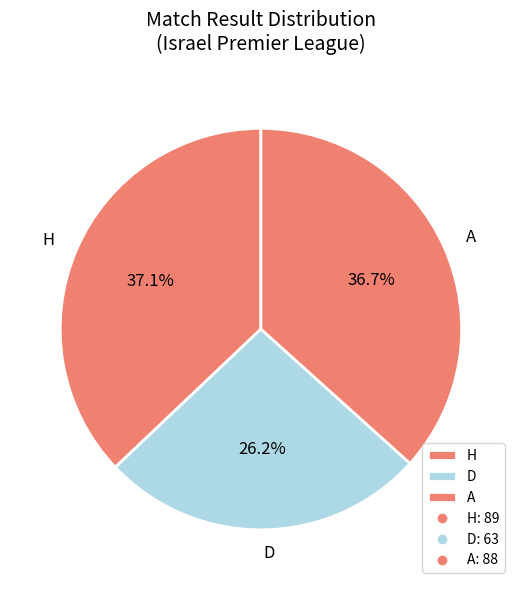

What percentage is NOT represented by A?

63.3%